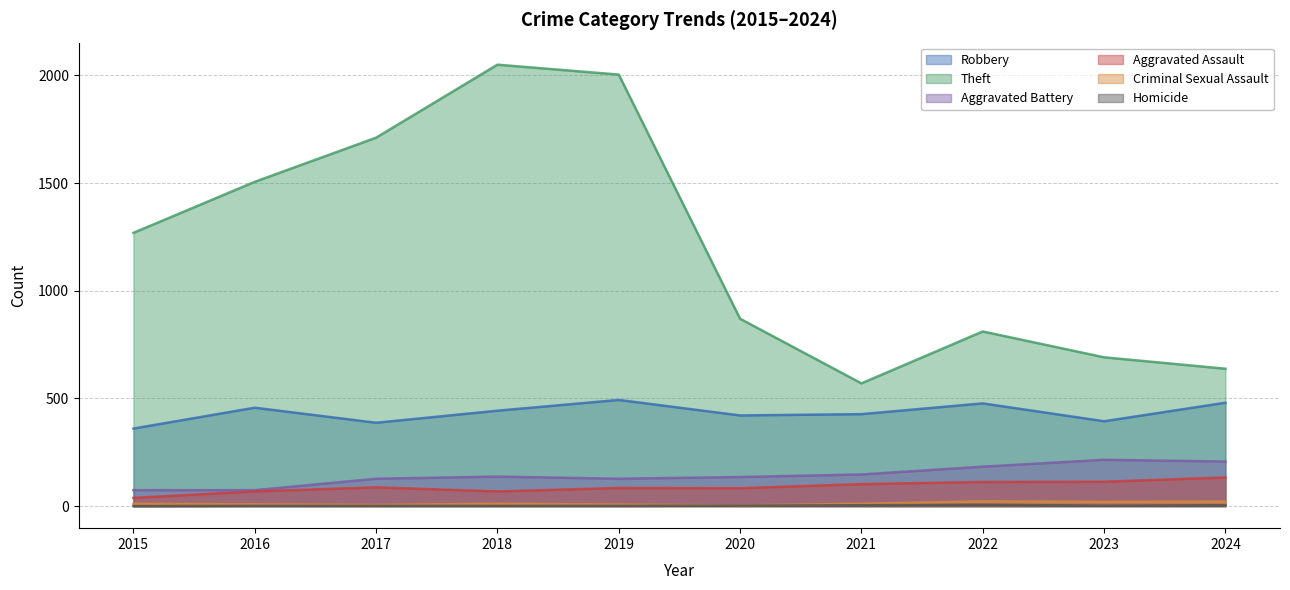

How many data points in Criminal Sexual Assault are less than 11?

4